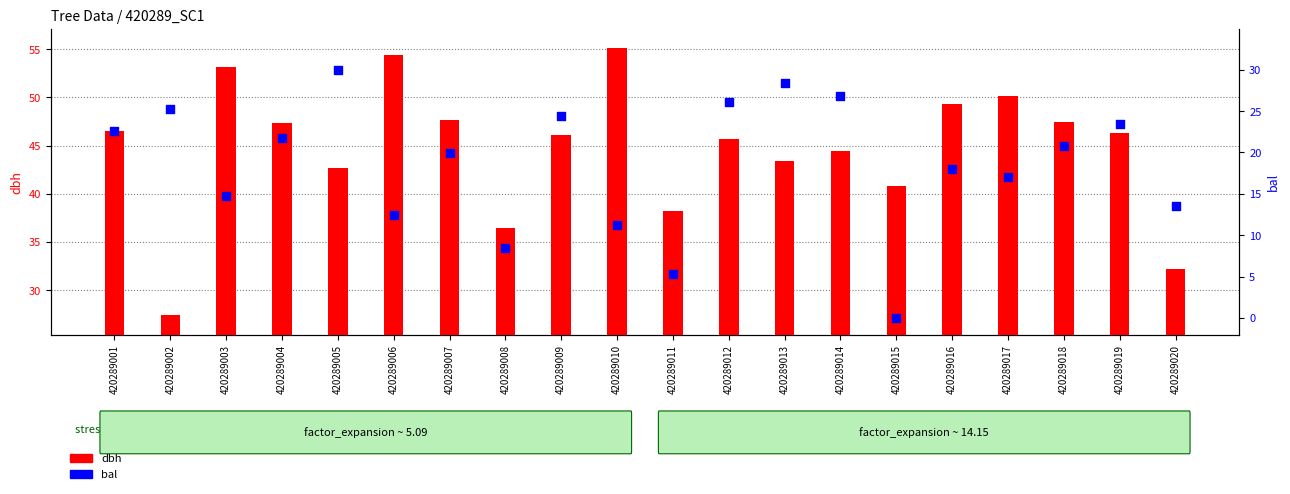

Which series reaches the maximum Y coordinate?

dbh